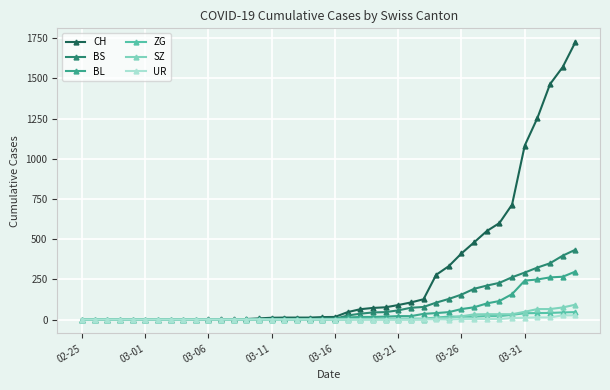

What is the maximum value shown in the chart?

1725